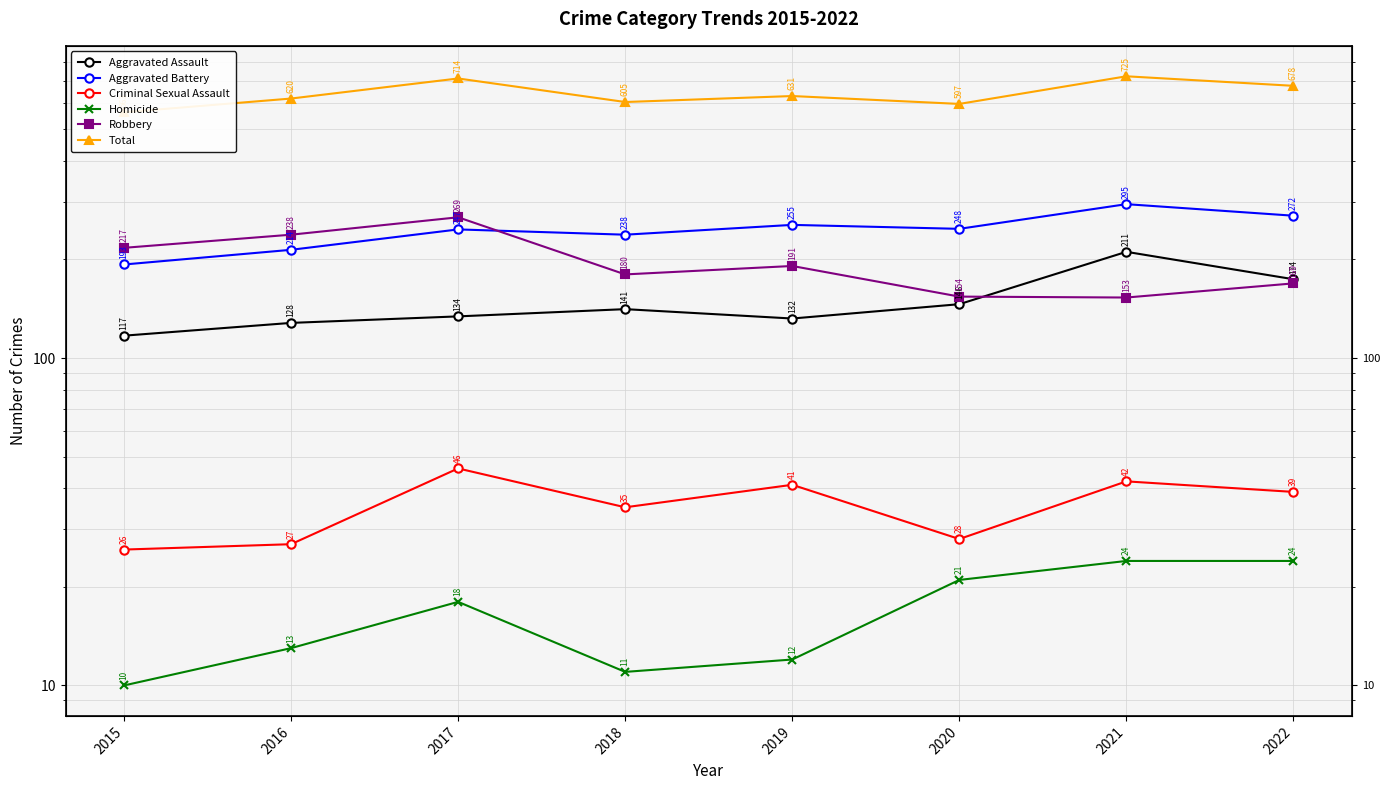

What is the spread (max minus min) of values at 2019?

619